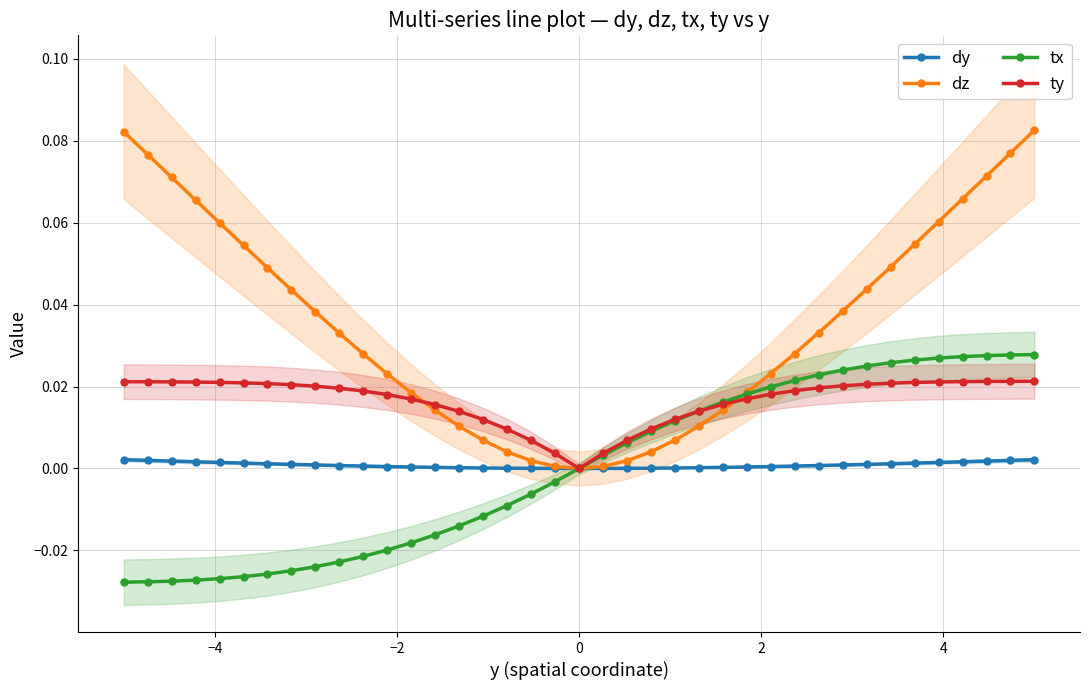

Which series ends up on top after the final intersection of dy and tx?

tx